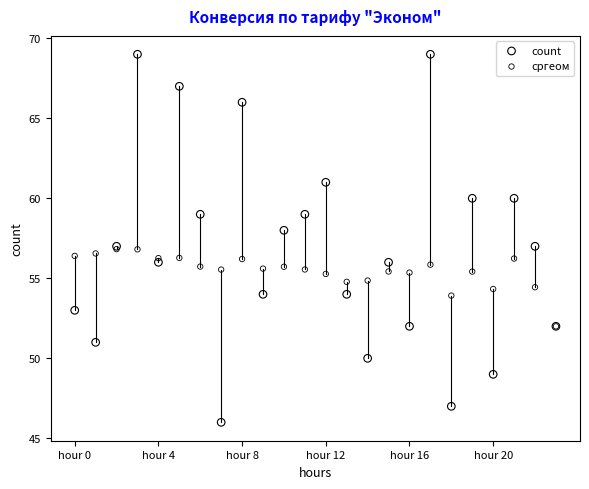

What are all the series names shown in the legend?

count, сргеом